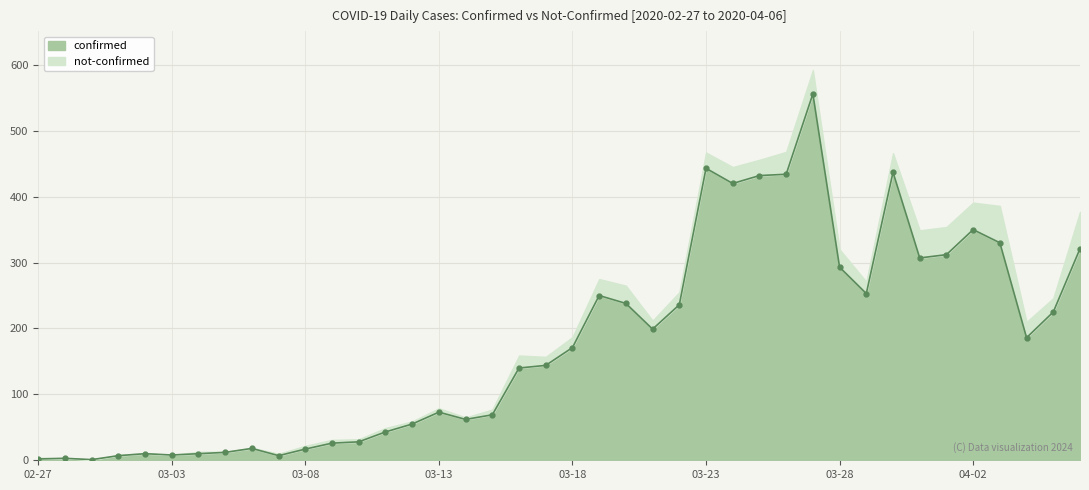

Rank the categories by value from lowest to highest.

2020-02-29, 2020-02-27, 2020-02-28, 2020-03-01, 2020-03-07, 2020-03-03, 2020-03-02, 2020-03-04, 2020-03-05, 2020-03-08, 2020-03-06, 2020-03-09, 2020-03-10, 2020-03-11, 2020-03-12, 2020-03-14, 2020-03-15, 2020-03-13, 2020-03-16, 2020-03-17, 2020-03-18, 2020-04-04, 2020-03-21, 2020-04-05, 2020-03-22, 2020-03-20, 2020-03-19, 2020-03-29, 2020-03-28, 2020-03-31, 2020-04-01, 2020-04-06, 2020-04-03, 2020-04-02, 2020-03-24, 2020-03-25, 2020-03-26, 2020-03-30, 2020-03-23, 2020-03-27